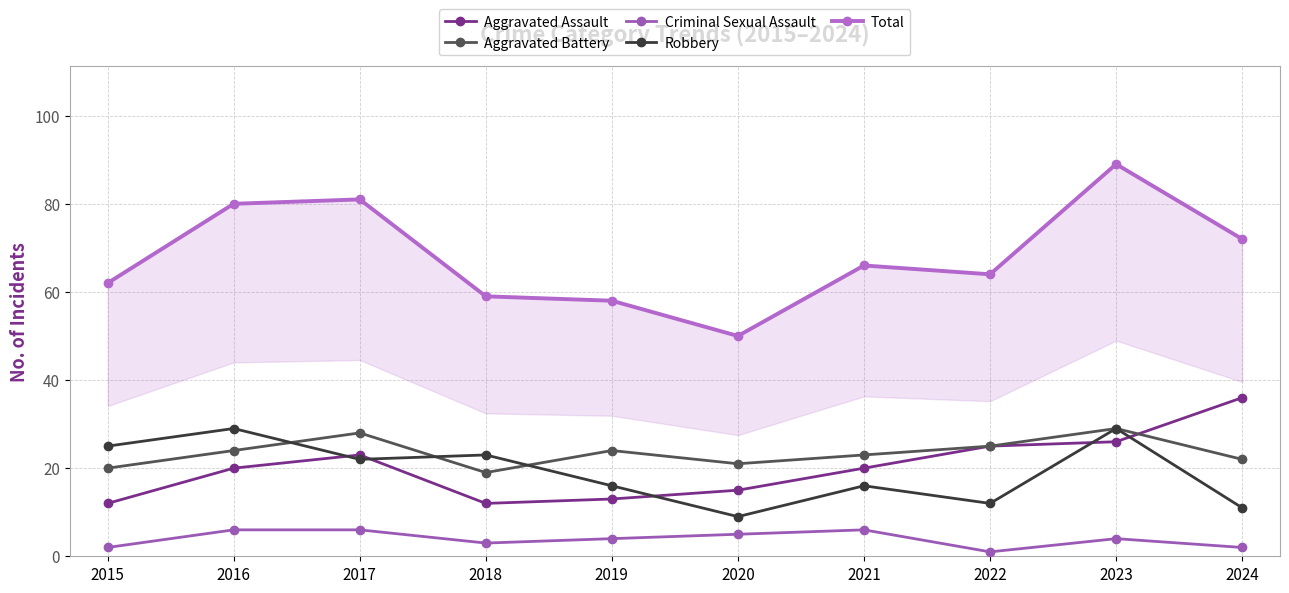

List the labels in order of Total value, largest first.

2023, 2017, 2016, 2024, 2021, 2022, 2015, 2018, 2019, 2020